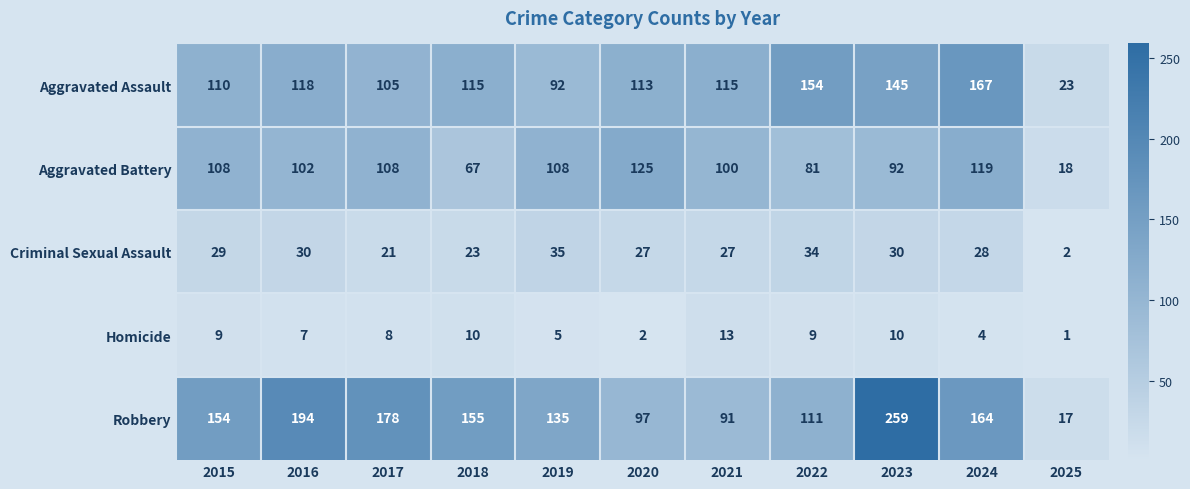

At which label is Aggravated Assault closest to 95?

2019